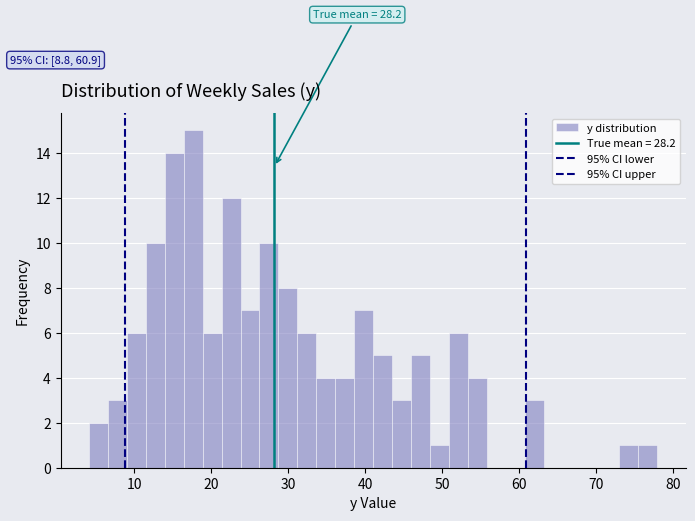

Around what value on the x-axis is the tallest bar? Give the approximate position of its centre, as read against the axis.

18